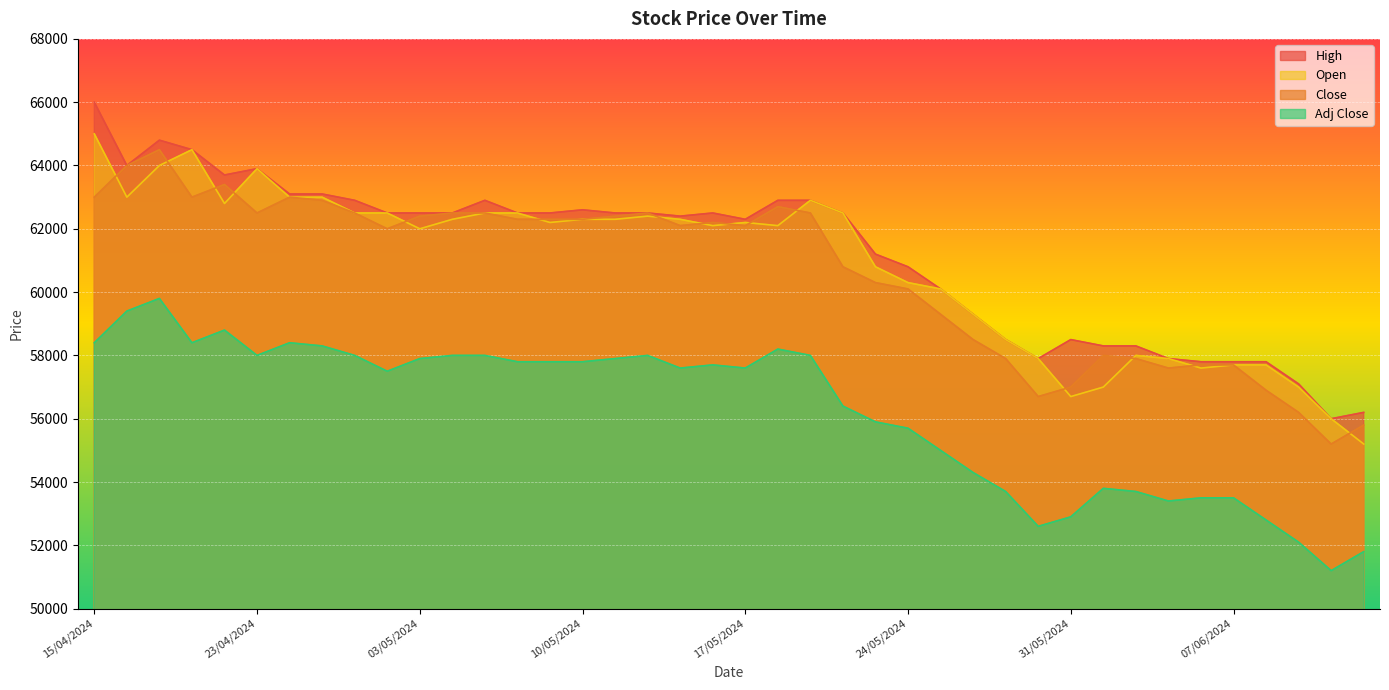

True or false: Adj Close and Close intersect in this chart.

False